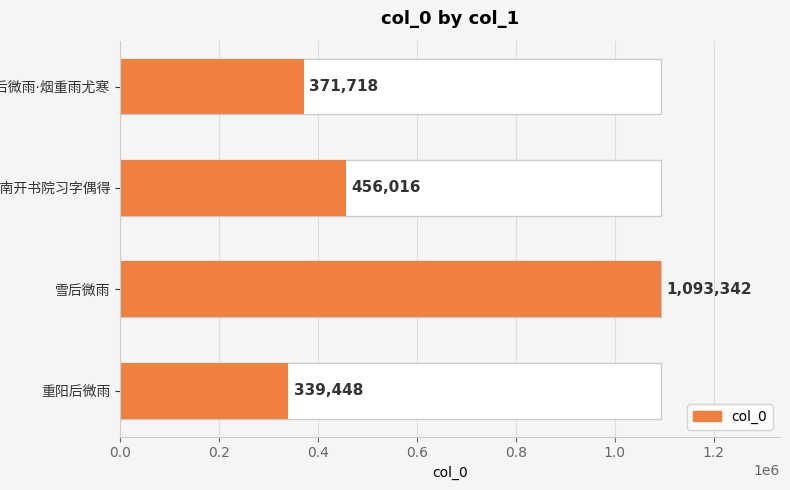

What is the greatest value displayed?

1093342